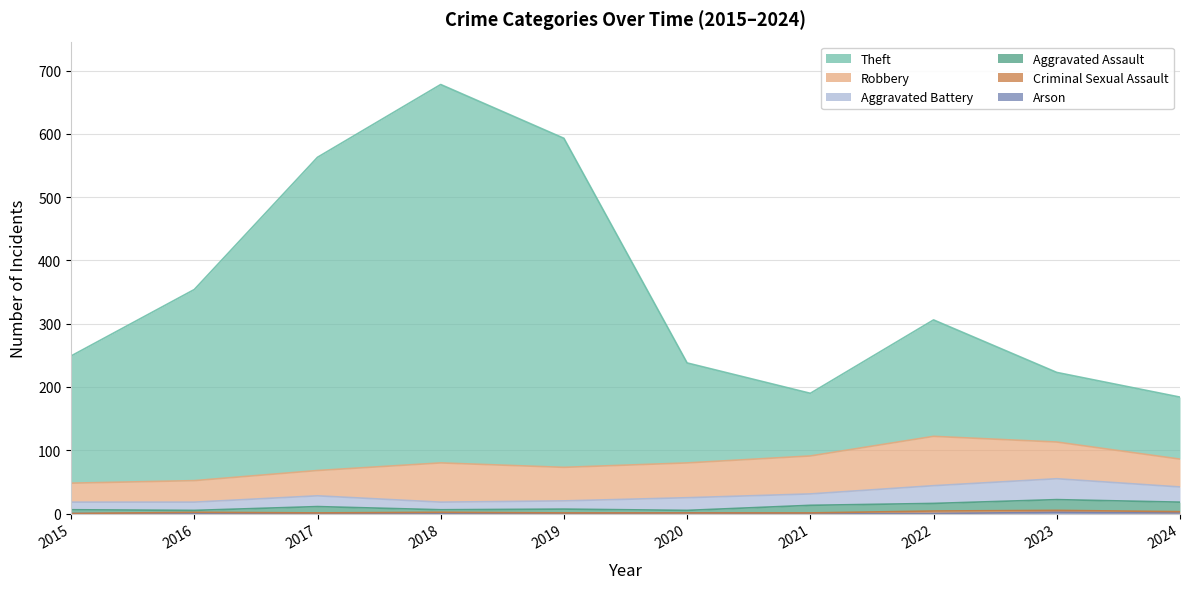

What is the difference between the maximum and second lowest values in the Aggravated Assault series?

17